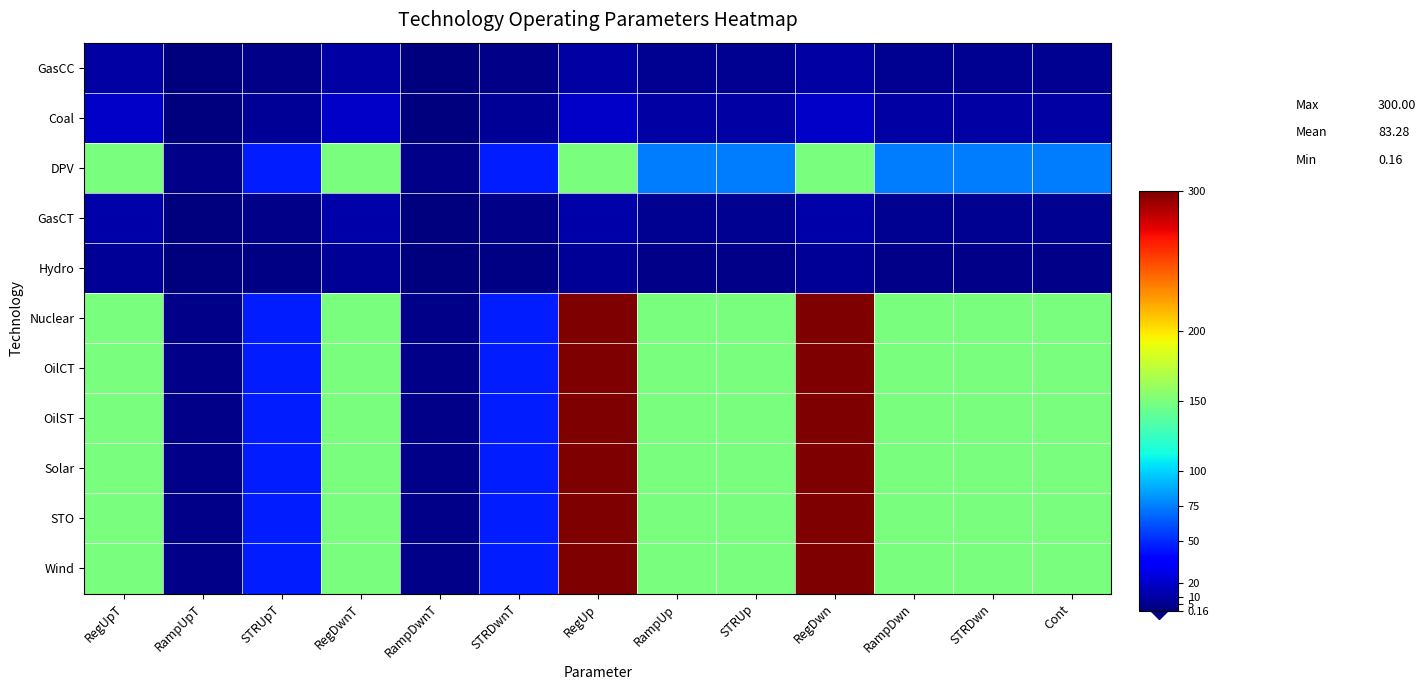

Reading left to right, transcribe all the data shown in this chart.

GasCC: RegUpT=10.0	RampUpT=0.2	STRUpT=3.1	RegDwnT=10.0	RampDwnT=0.2	STRDwnT=3.1	RegUp=10.0	RampUp=5.0	STRUp=5.0	RegDwn=10.0	RampDwn=5.0	STRDwn=5.0	Cont=5.0
Coal: RegUpT=20.0	RampUpT=0.5	STRUpT=6.1	RegDwnT=20.0	RampDwnT=0.5	STRDwnT=6.1	RegUp=20.0	RampUp=10.0	STRUp=10.0	RegDwn=20.0	RampDwn=10.0	STRDwn=10.0	Cont=10.0
DPV: RegUpT=150.0	RampUpT=3.5	STRUpT=45.9	RegDwnT=150.0	RampDwnT=3.5	STRDwnT=45.9	RegUp=150.0	RampUp=75.0	STRUp=75.0	RegDwn=150.0	RampDwn=75.0	STRDwn=75.0	Cont=75.0
GasCT: RegUpT=11.0	RampUpT=0.2	STRUpT=3.4	RegDwnT=11.0	RampDwnT=0.2	STRDwnT=3.4	RegUp=11.0	RampUp=5.5	STRUp=5.5	RegDwn=11.0	RampDwn=5.5	STRDwn=5.5	Cont=5.5
Hydro: RegUpT=7.0	RampUpT=0.2	STRUpT=2.1	RegDwnT=7.0	RampDwnT=0.2	STRDwnT=2.1	RegUp=7.0	RampUp=3.5	STRUp=3.5	RegDwn=7.0	RampDwn=3.5	STRDwn=3.5	Cont=3.5
Nuclear: RegUpT=150.0	RampUpT=3.5	STRUpT=45.9	RegDwnT=150.0	RampDwnT=3.5	STRDwnT=45.9	RegUp=300.0	RampUp=150.0	STRUp=150.0	RegDwn=300.0	RampDwn=150.0	STRDwn=150.0	Cont=150.0
OilCT: RegUpT=150.0	RampUpT=3.5	STRUpT=45.9	RegDwnT=150.0	RampDwnT=3.5	STRDwnT=45.9	RegUp=300.0	RampUp=150.0	STRUp=150.0	RegDwn=300.0	RampDwn=150.0	STRDwn=150.0	Cont=150.0
OilST: RegUpT=150.0	RampUpT=3.5	STRUpT=45.9	RegDwnT=150.0	RampDwnT=3.5	STRDwnT=45.9	RegUp=300.0	RampUp=150.0	STRUp=150.0	RegDwn=300.0	RampDwn=150.0	STRDwn=150.0	Cont=150.0
Solar: RegUpT=150.0	RampUpT=3.5	STRUpT=45.9	RegDwnT=150.0	RampDwnT=3.5	STRDwnT=45.9	RegUp=300.0	RampUp=150.0	STRUp=150.0	RegDwn=300.0	RampDwn=150.0	STRDwn=150.0	Cont=150.0
STO: RegUpT=150.0	RampUpT=3.5	STRUpT=45.9	RegDwnT=150.0	RampDwnT=3.5	STRDwnT=45.9	RegUp=300.0	RampUp=150.0	STRUp=150.0	RegDwn=300.0	RampDwn=150.0	STRDwn=150.0	Cont=150.0
Wind: RegUpT=150.0	RampUpT=3.5	STRUpT=45.9	RegDwnT=150.0	RampDwnT=3.5	STRDwnT=45.9	RegUp=300.0	RampUp=150.0	STRUp=150.0	RegDwn=300.0	RampDwn=150.0	STRDwn=150.0	Cont=150.0